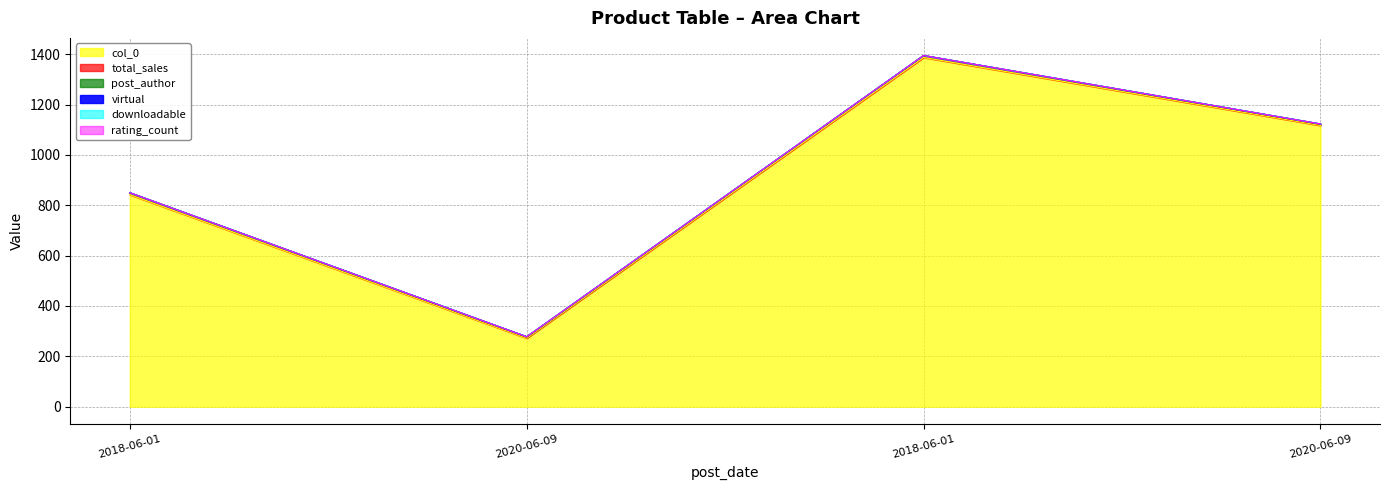

Rank the series by their maximum value, from lowest to highest.

virtual, downloadable, rating_count, post_author, total_sales, col_0